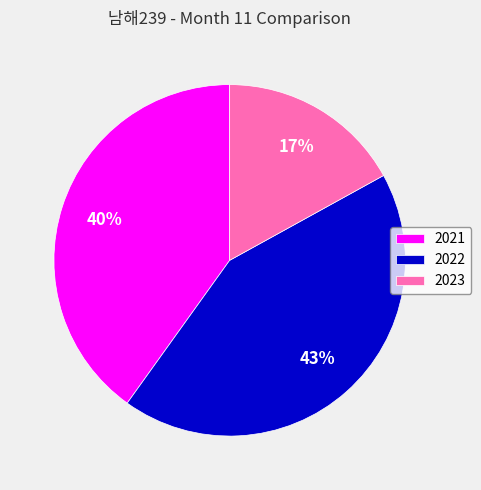

Which has a higher value, 2021 or 2022?

2022